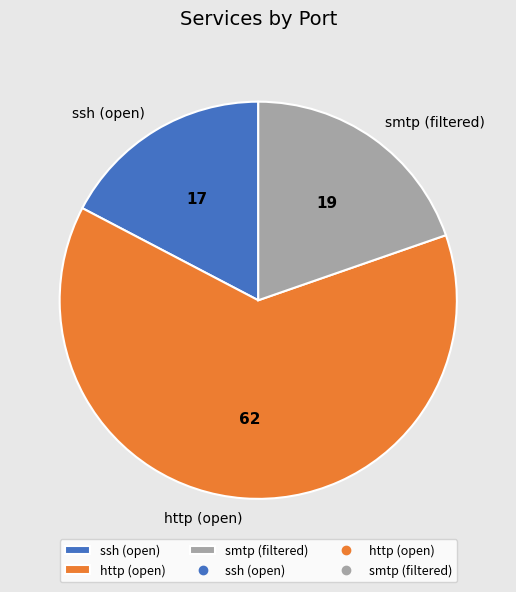

Which has a higher value, ssh (open) or http (open)?

http (open)